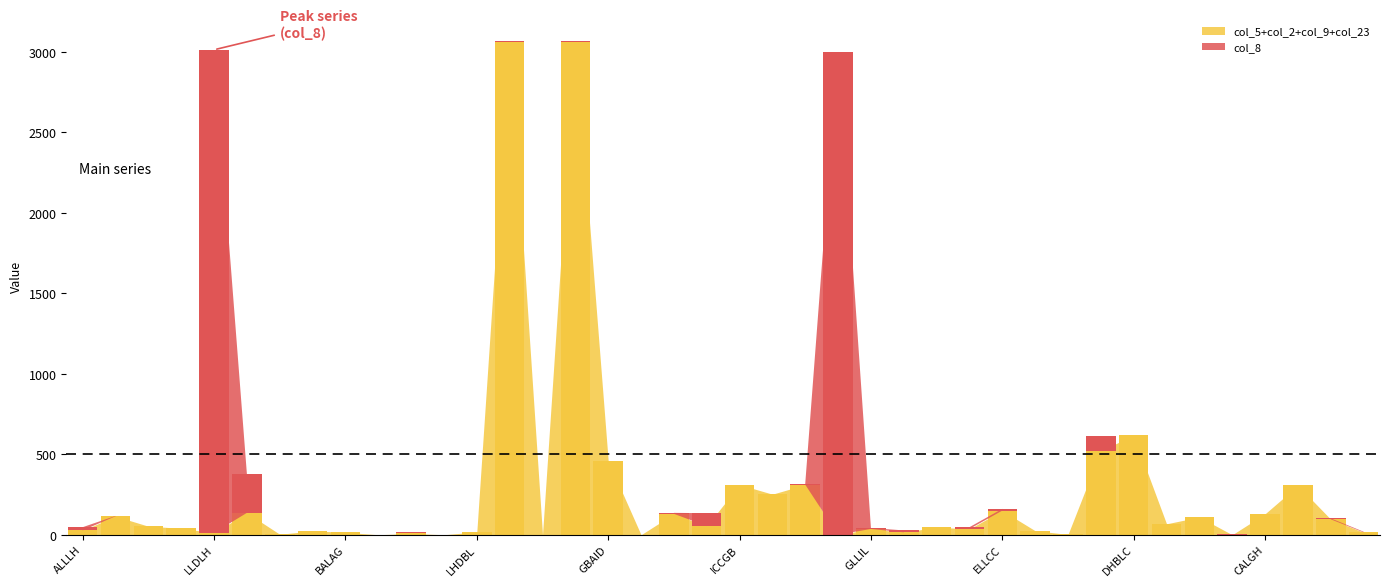

Does the chart contain stacked bars?

No